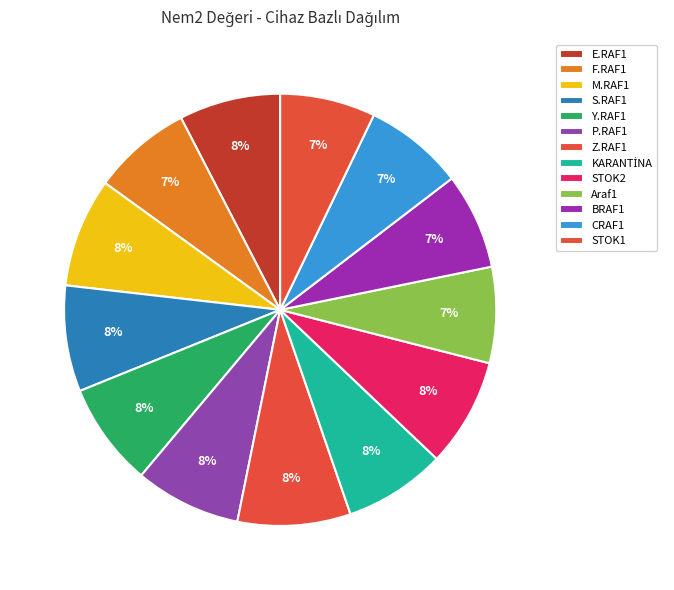

What percentage is the E.RAF1 slice, to the nearest percent?

8%